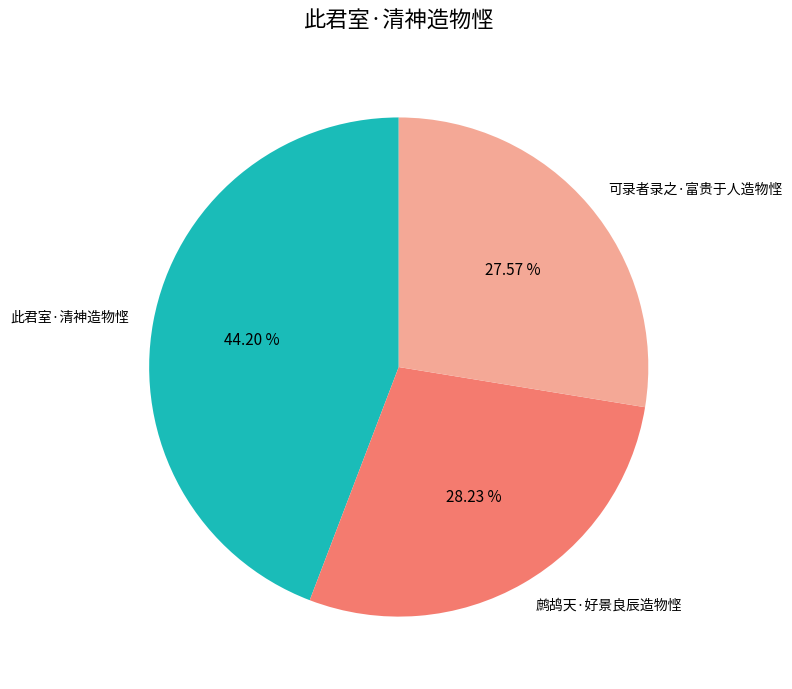

To the nearest percent, what is the average slice percentage?

33%